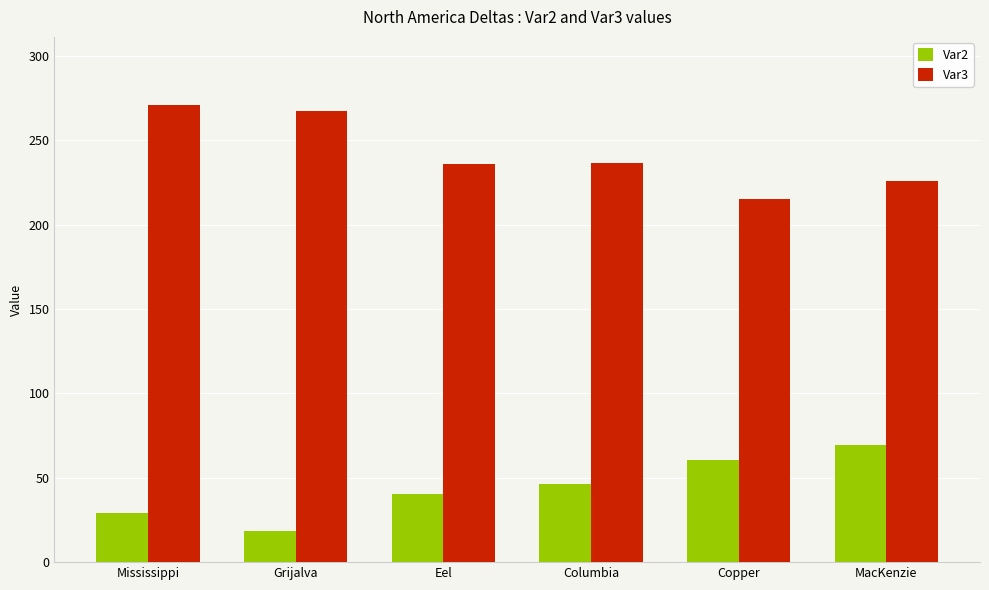

What are all the series names shown in the legend?

Var2, Var3